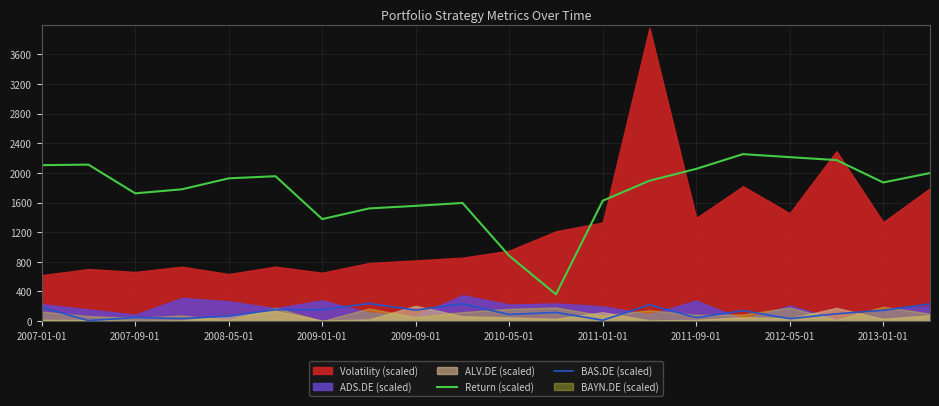

How many interior local peaks does the BAS.DE (scaled) series have?

7